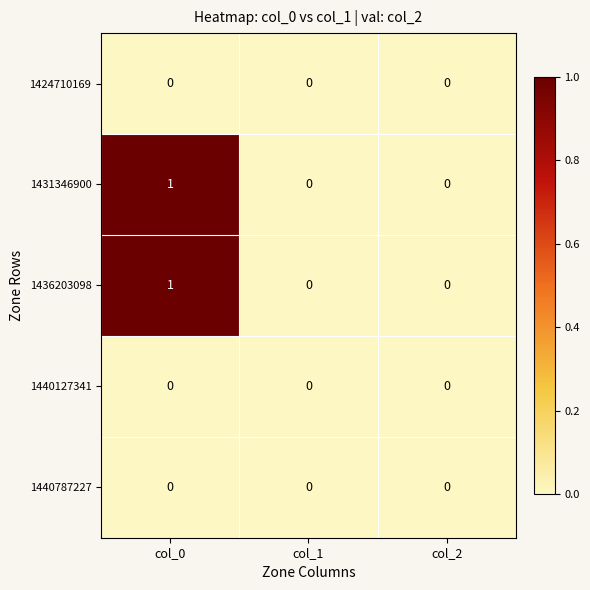

Which category has the highest value in the 1431346900 series?

col_0